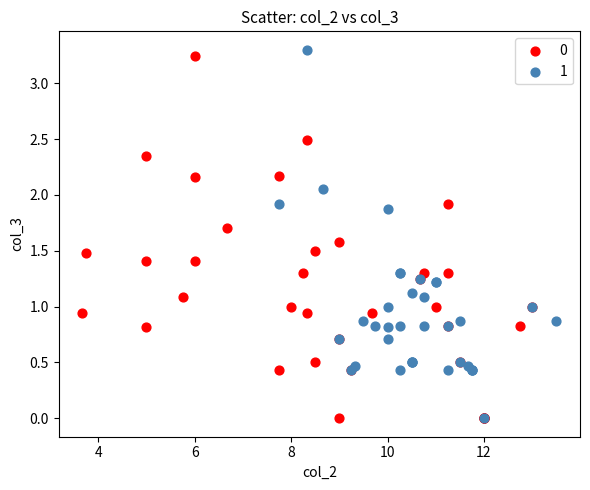

What are all the series names shown in the legend?

0, 1